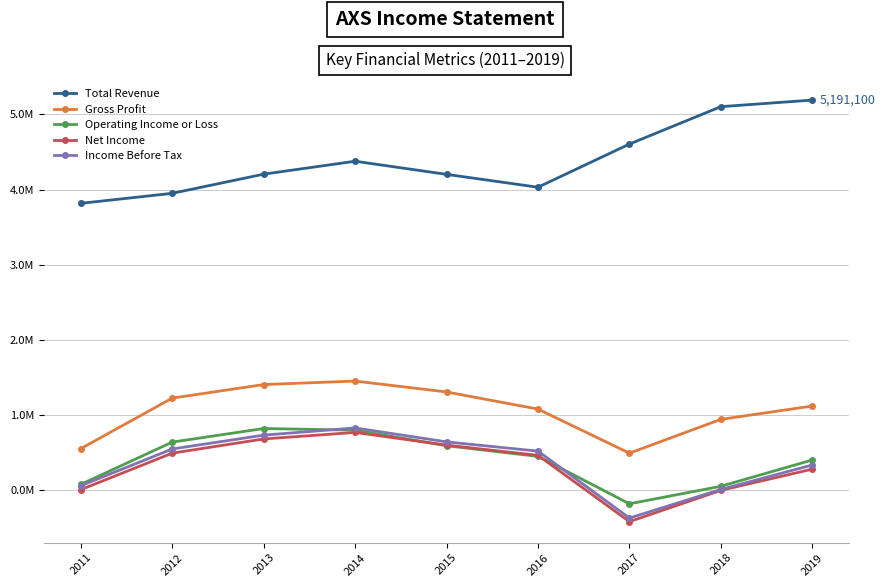

Which series changed the most between 2017 and 2018?

Total Revenue